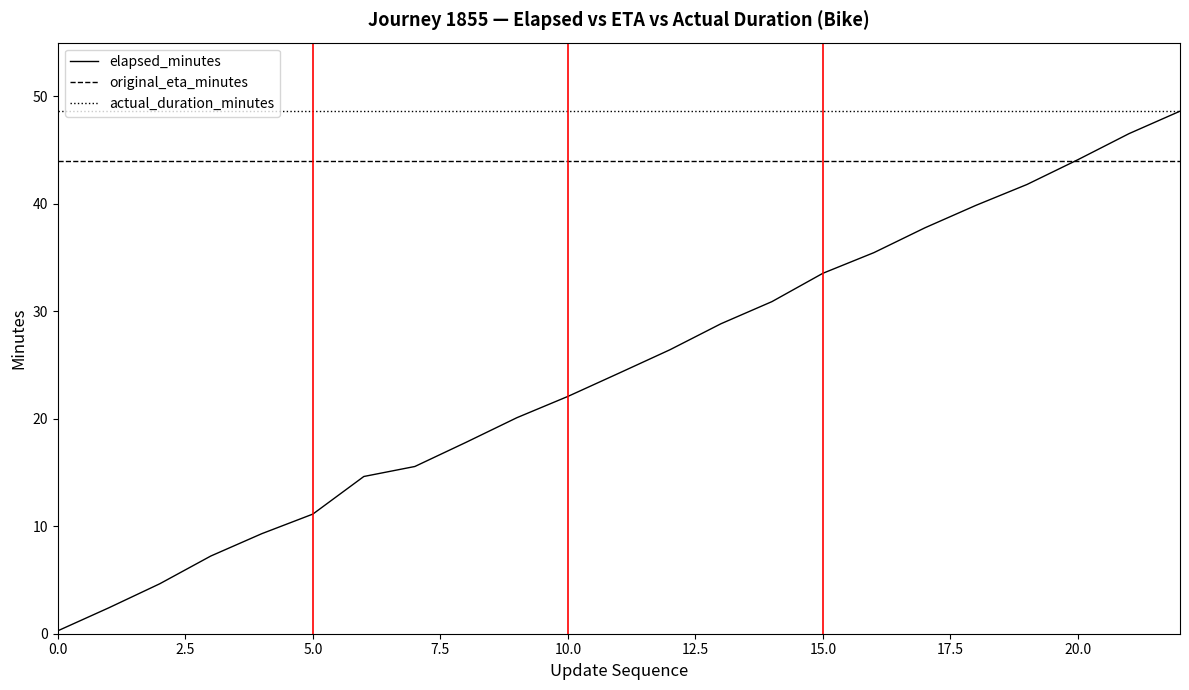

Which series has the largest total across all categories?

actual_duration_minutes